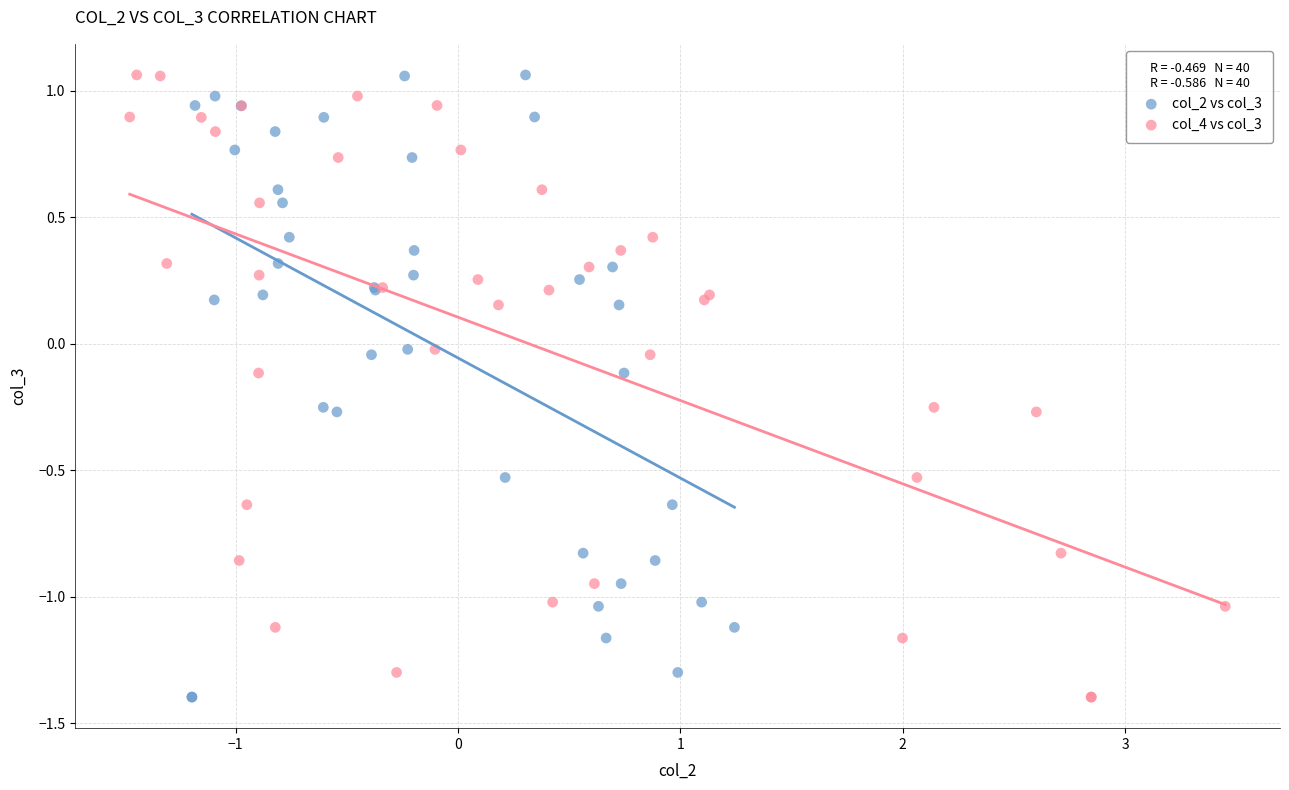

What are all the series names shown in the legend?

col_2 vs col_3, col_4 vs col_3